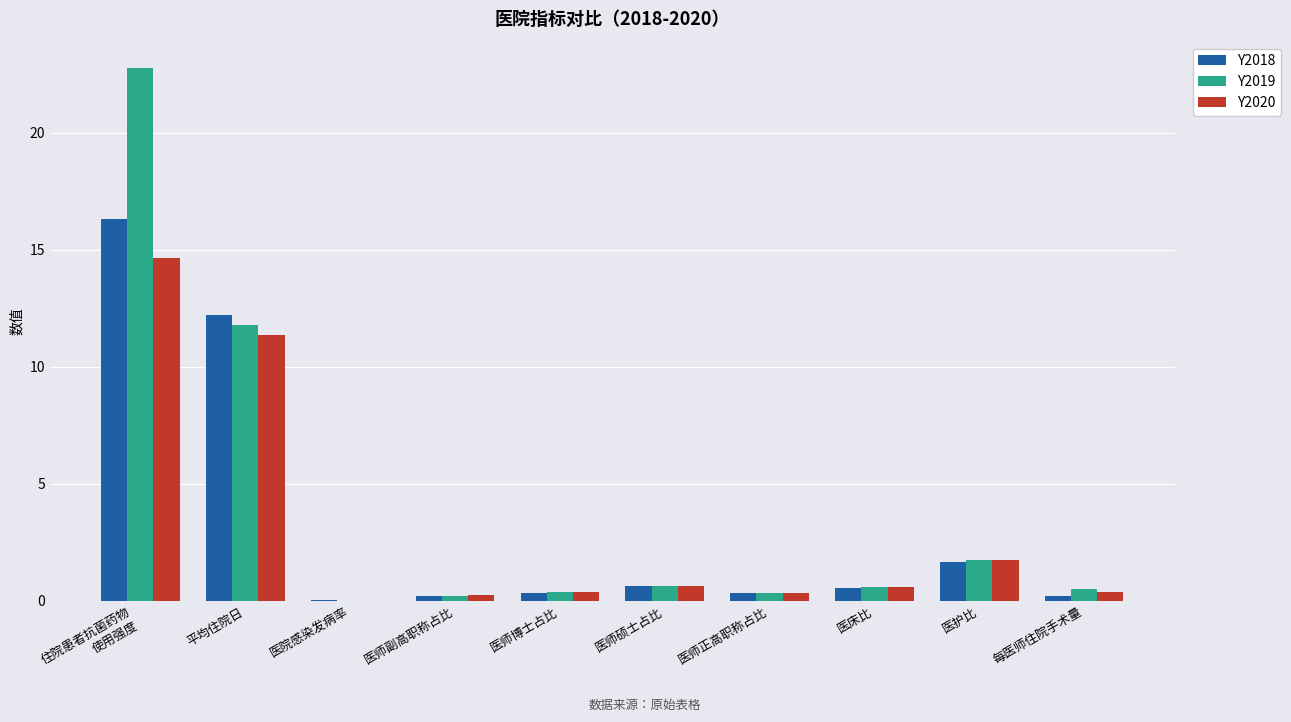

True or false: Y2018 has a value of 2.7 at 医护比.

False